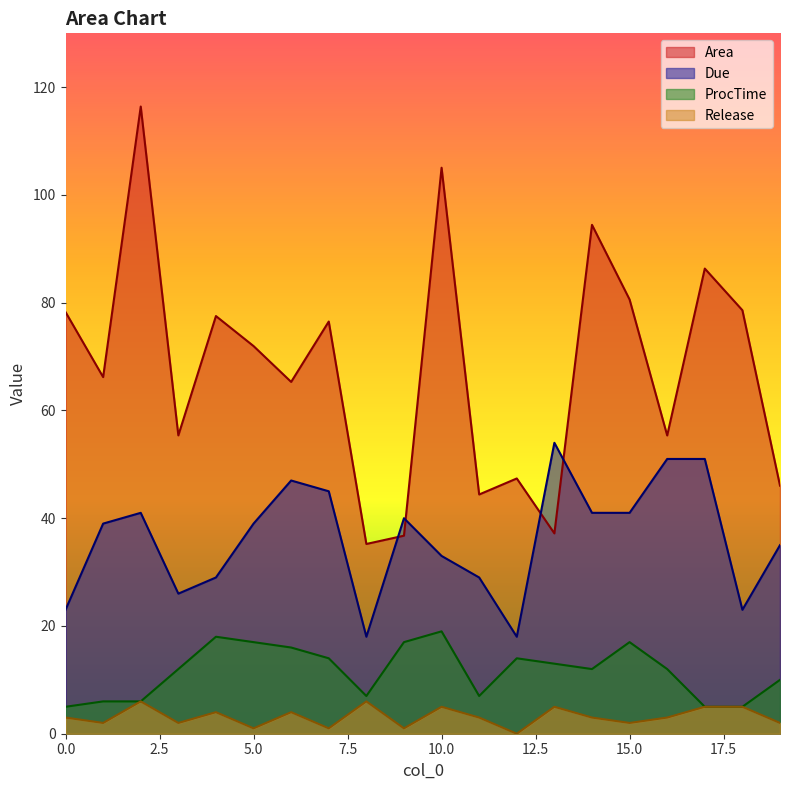

At how many categories does at least one series exceed 96?

2